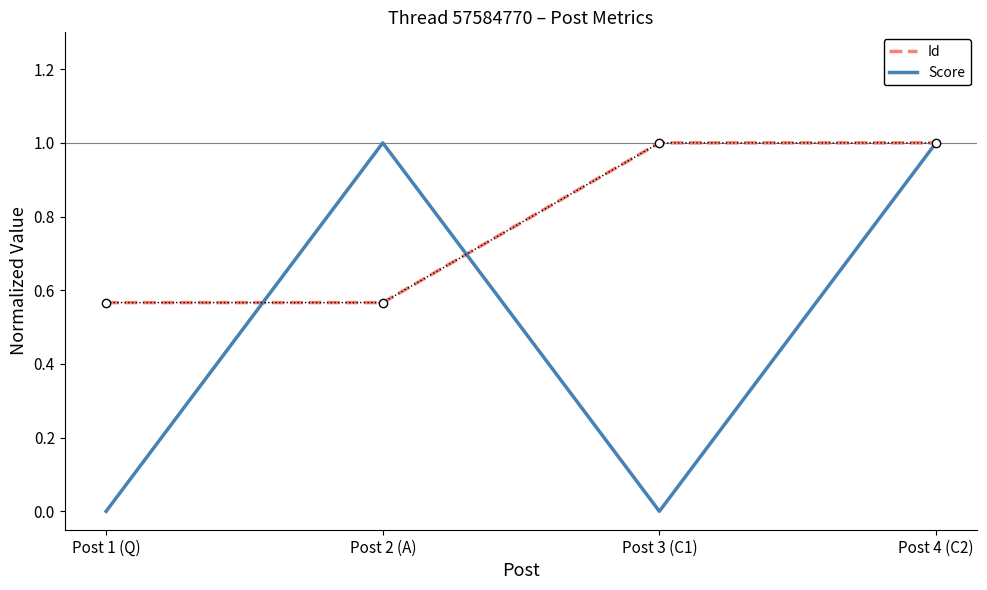

At Post 1 (Q), list the series in order from smallest to largest.

Score, Id